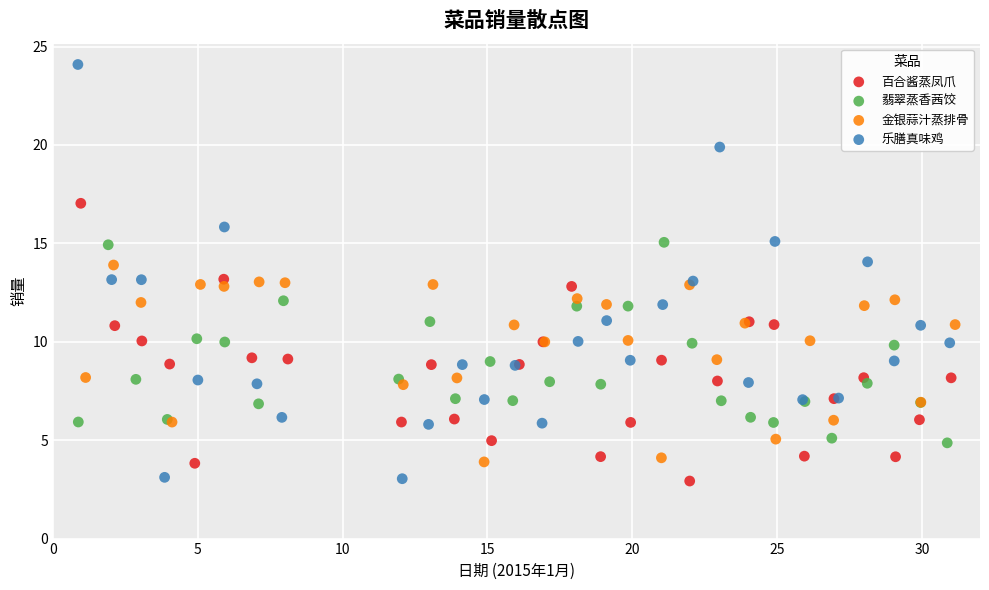

Which series contains the highest Y value?

乐膳真味鸡